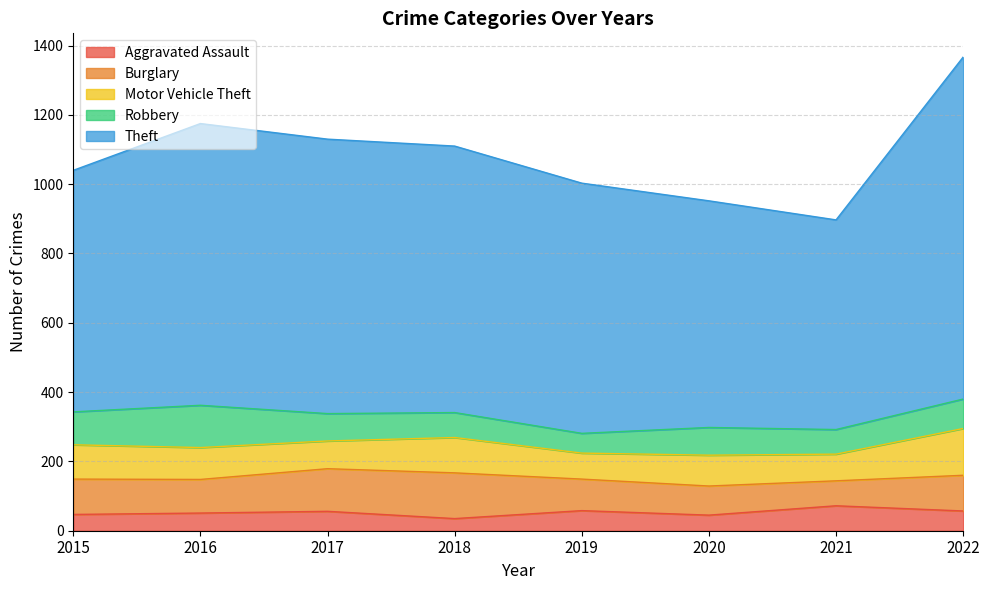

How many intersections are there between Motor Vehicle Theft and Burglary?

1